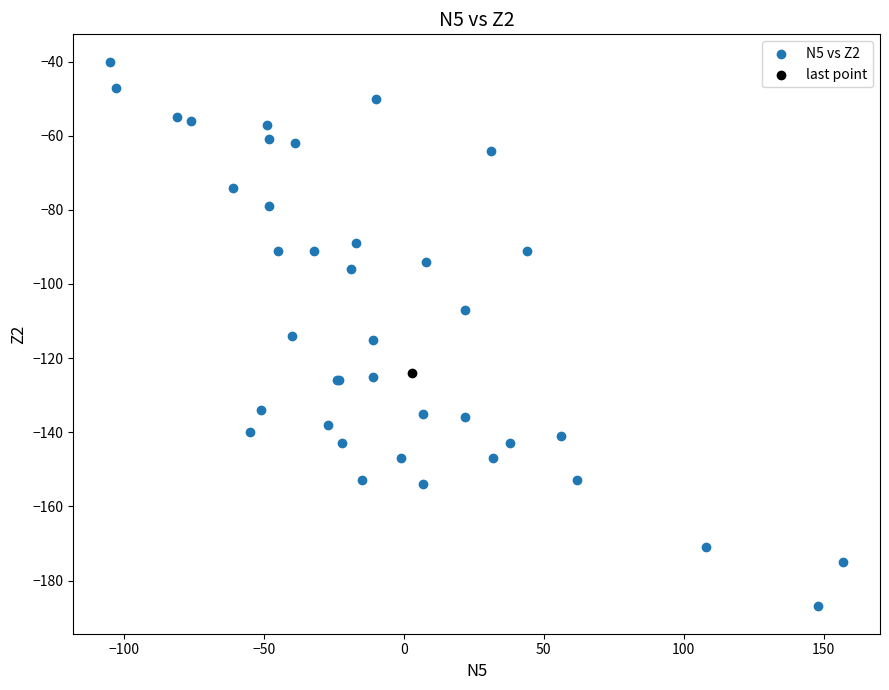

What are all the series names shown in the legend?

N5 vs Z2, last point